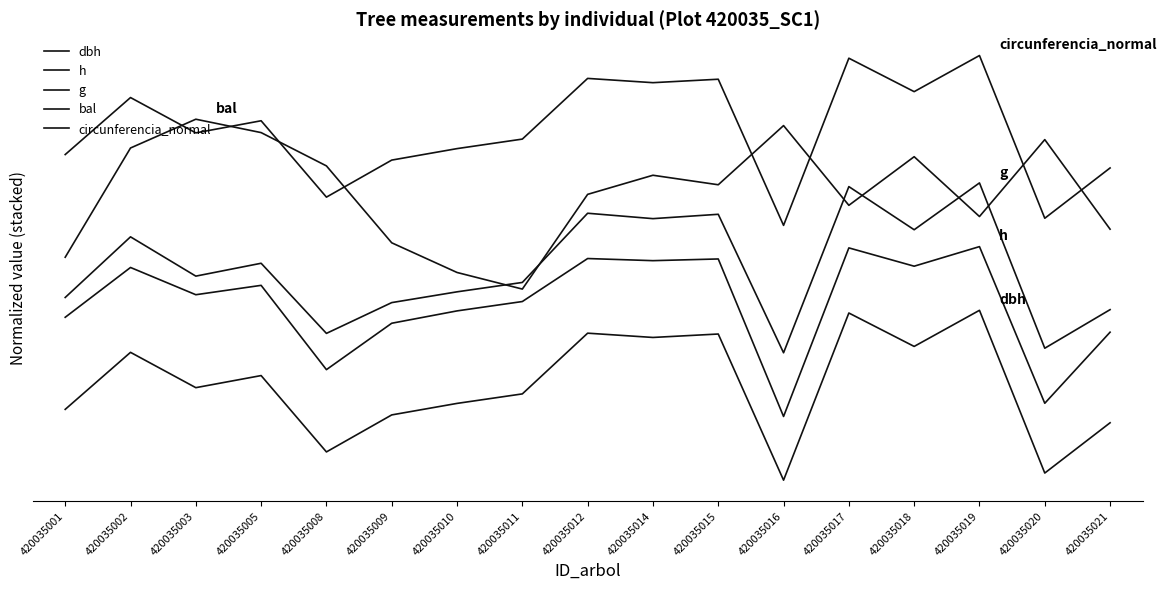

Which has a higher value, 420035011 or 420035018?

420035018